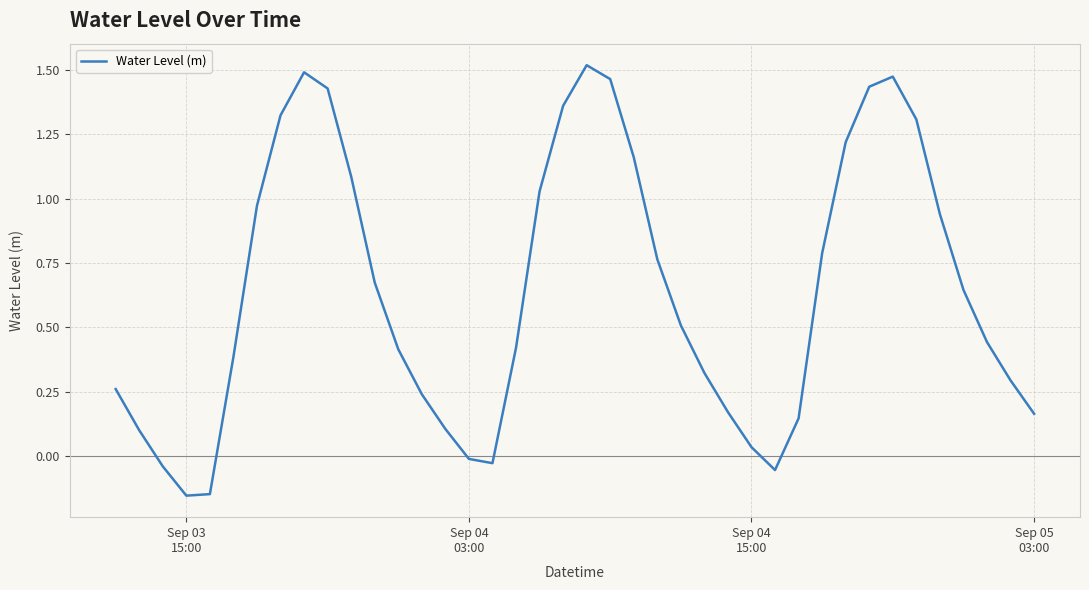

What is the difference between the maximum and minimum values?

1.7